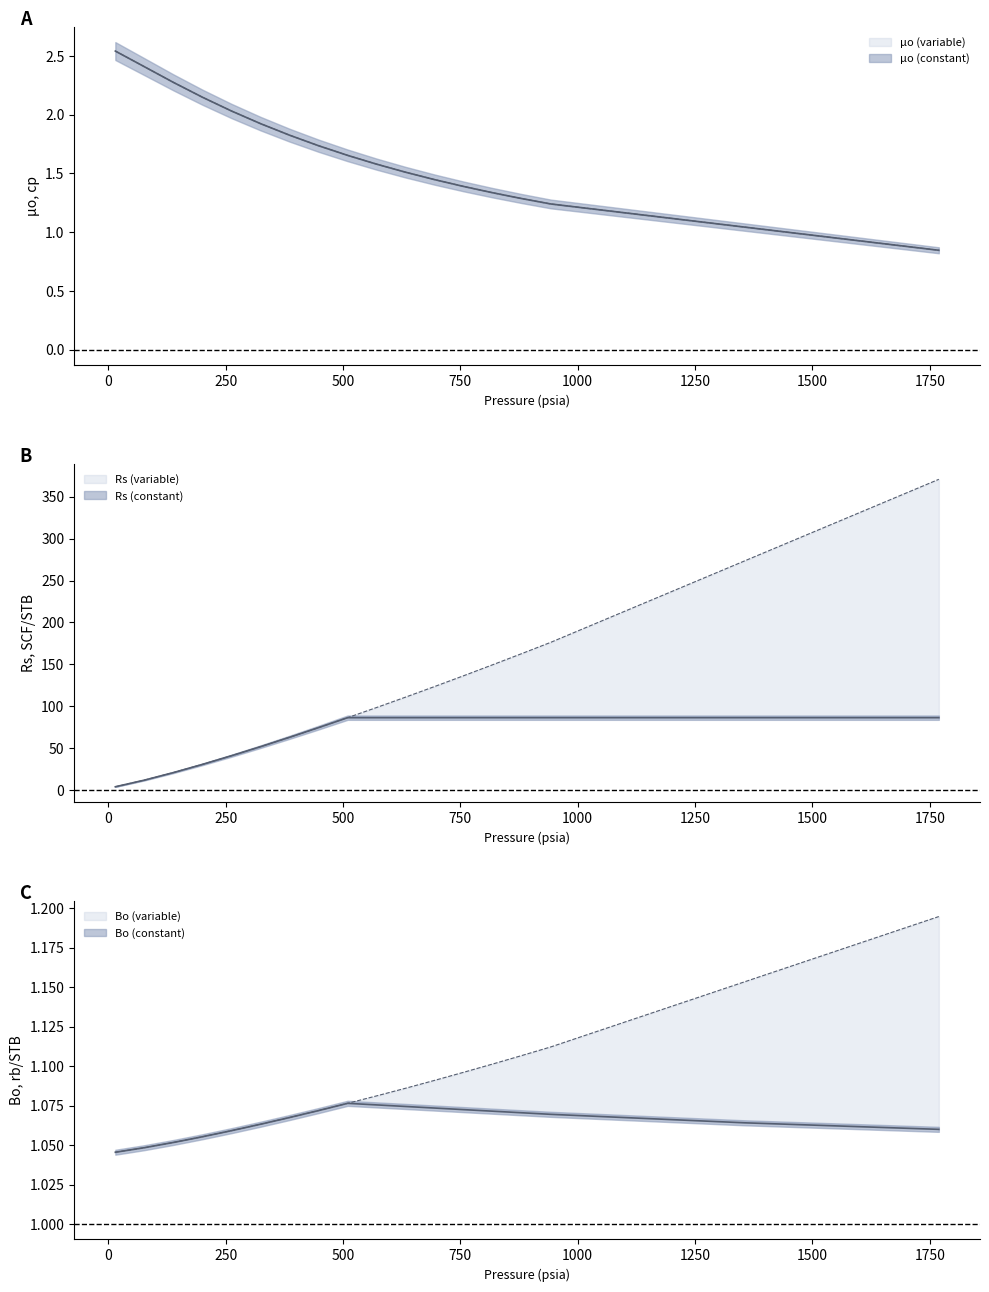

The value of Bo (constant) at 633.396 is 0.2. True or false?

False